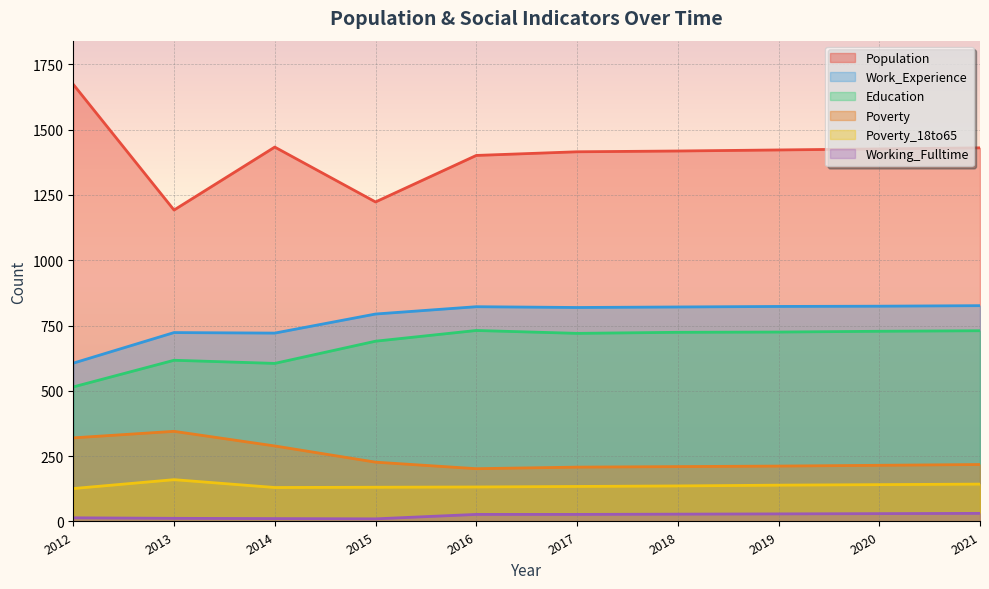

List the labels in order of Working_Fulltime value, smallest first.

2015, 2014, 2013, 2012, 2016, 2017, 2018, 2019, 2020, 2021